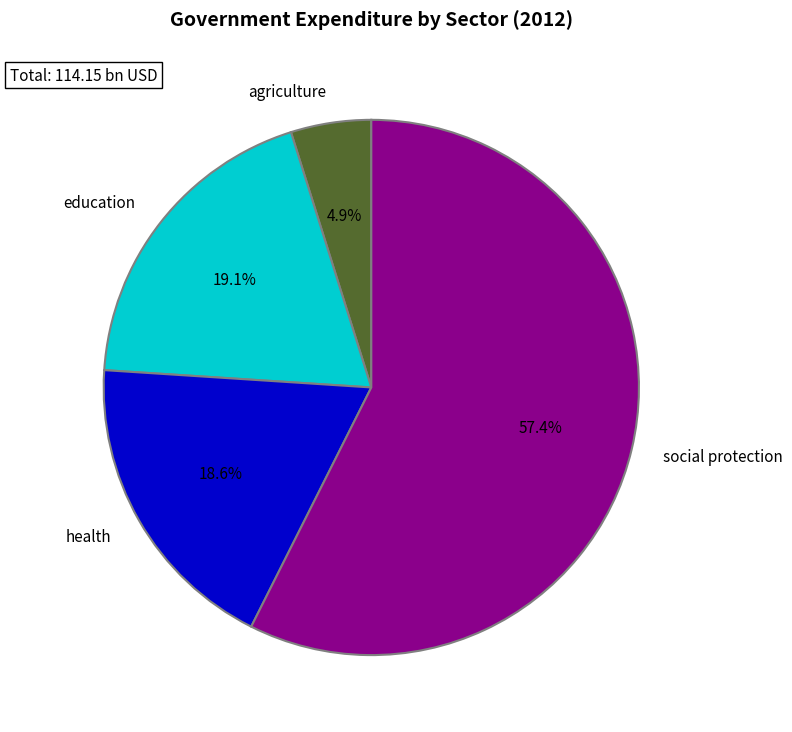

Is there a majority slice in this chart?

Yes